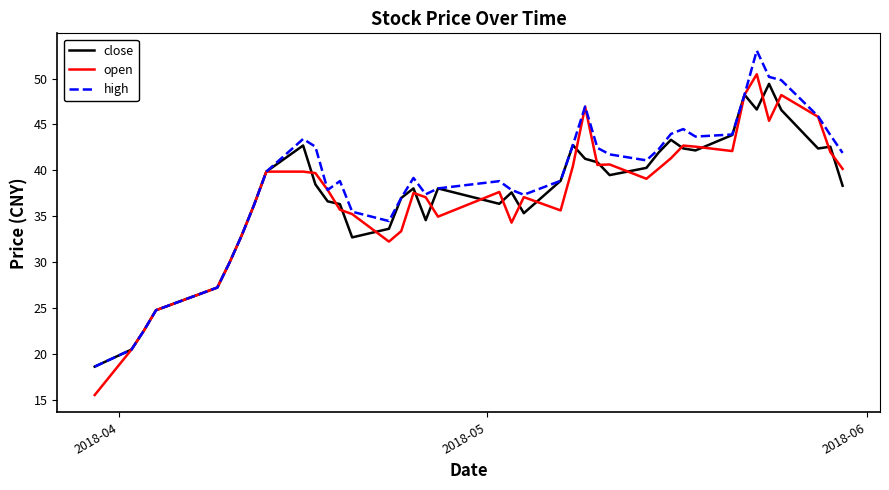

After their last crossing, which series has the higher values: open or close?

open